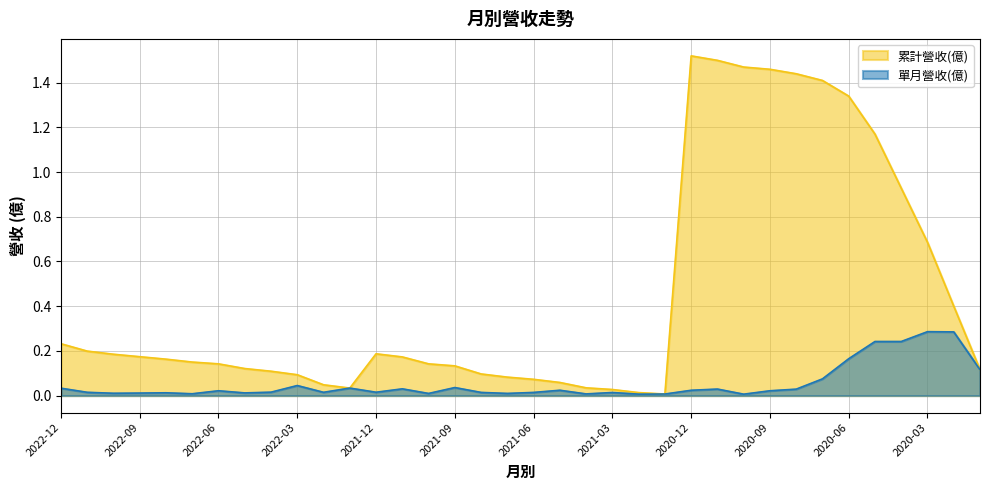

Rank the series at 2022-03 from lowest to highest value.

單月營收(億), 累計營收(億)